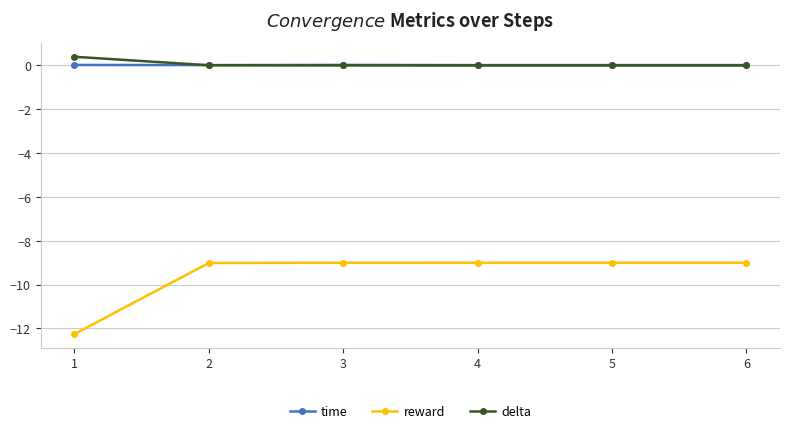

True or false: reward and delta cross at least once.

False